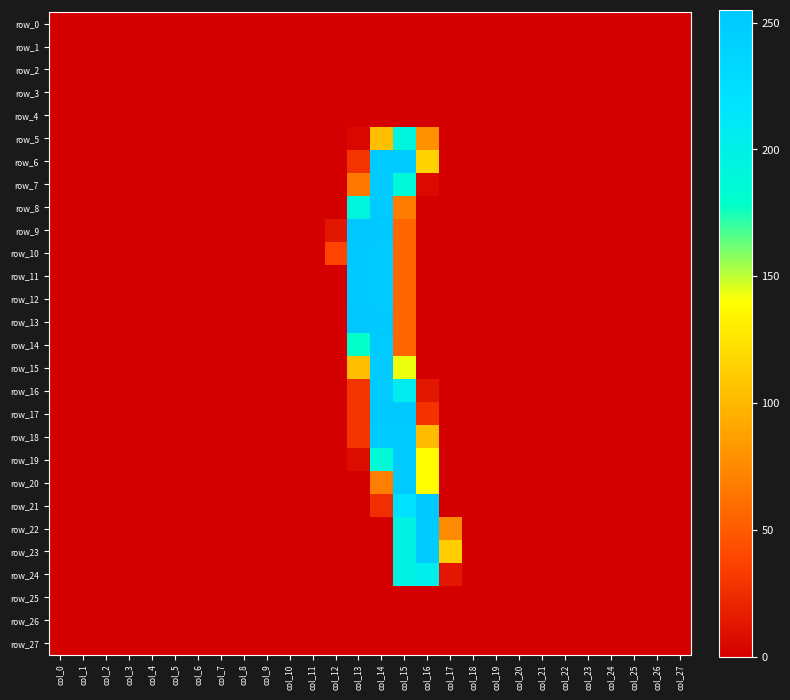

True or false: row_7 has a value of 0 at col_18.

True